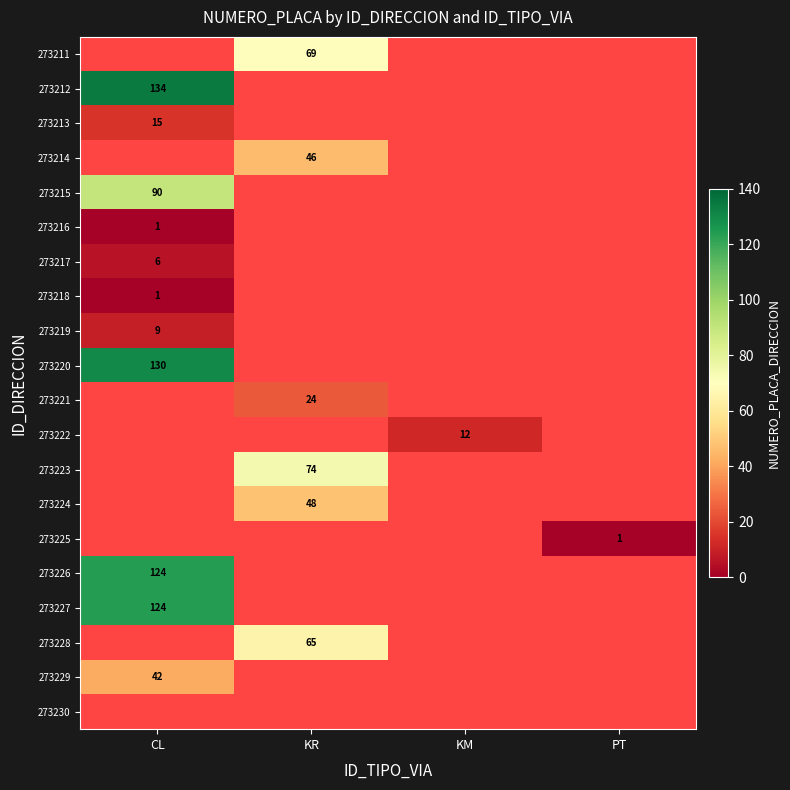

Is it true that 273212 equals 51 at CL?

False